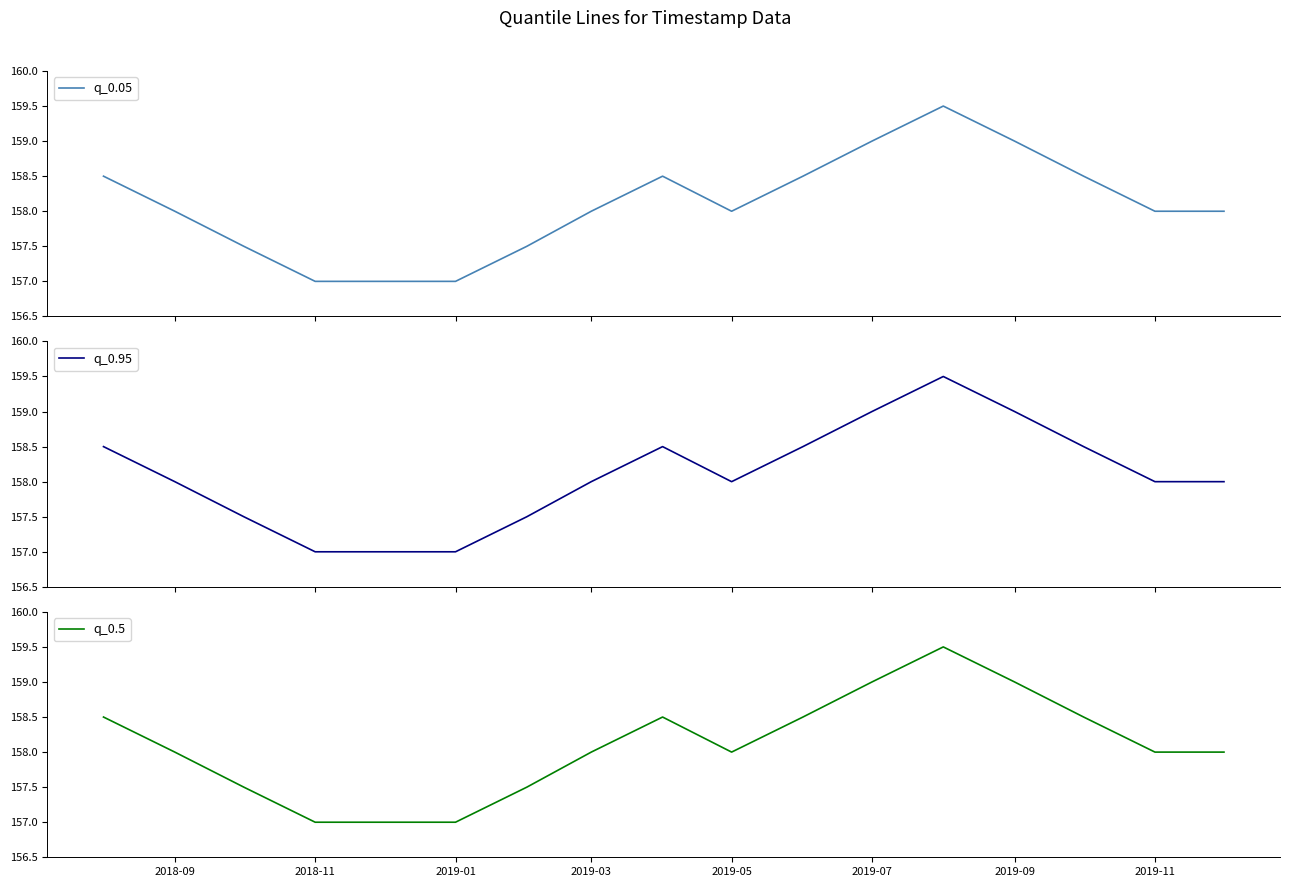

What is the highest value of the q_0.05 series?

159.5